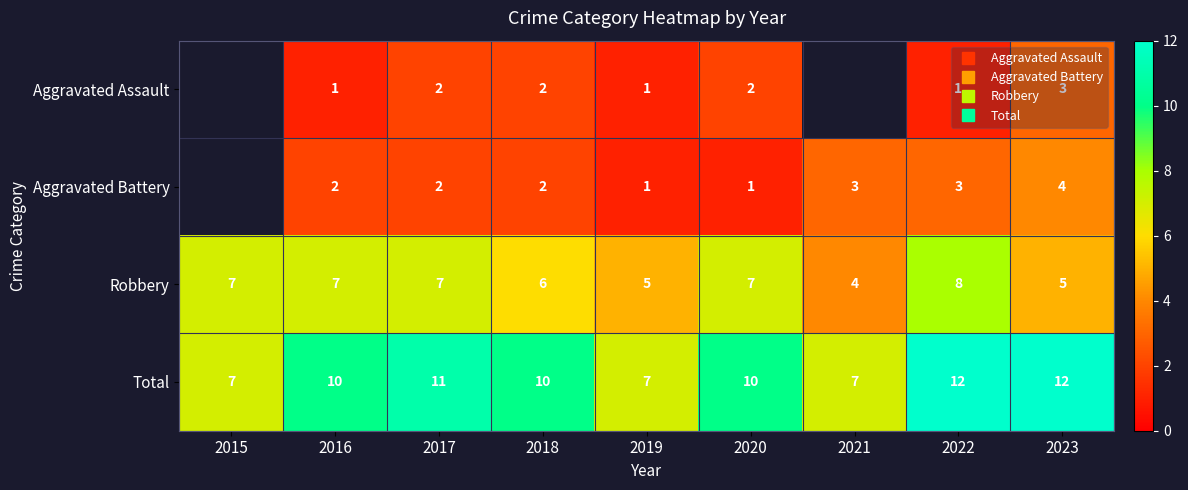

What is the total value across all series at 2017?

22.0